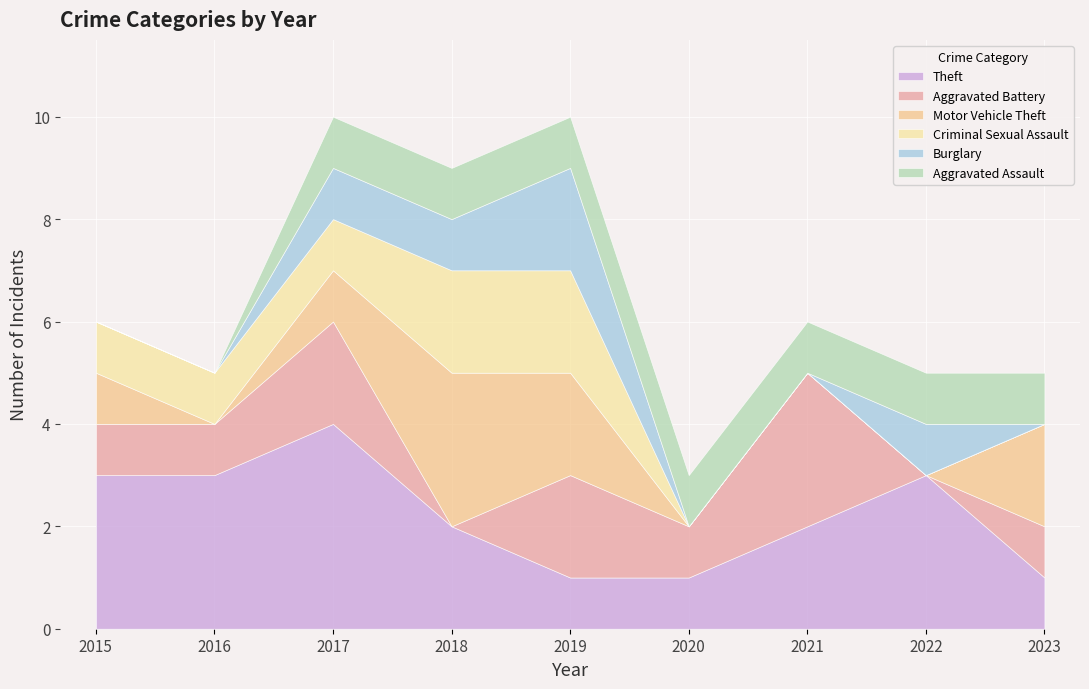

What is the value of the Aggravated Assault point at the 5th from the left?

1